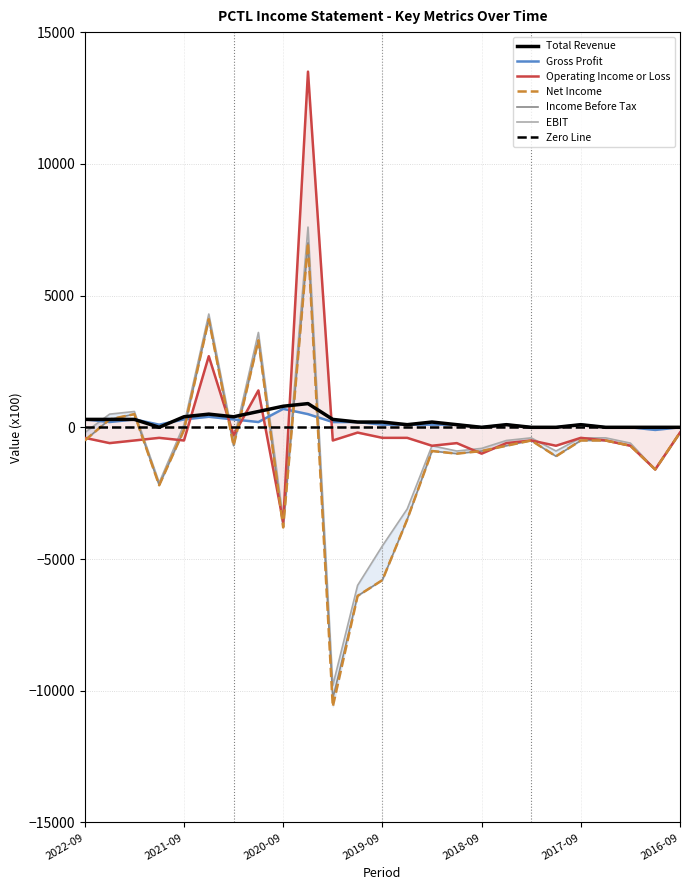

What is the label of the 10th point from the right?

2018-12-31